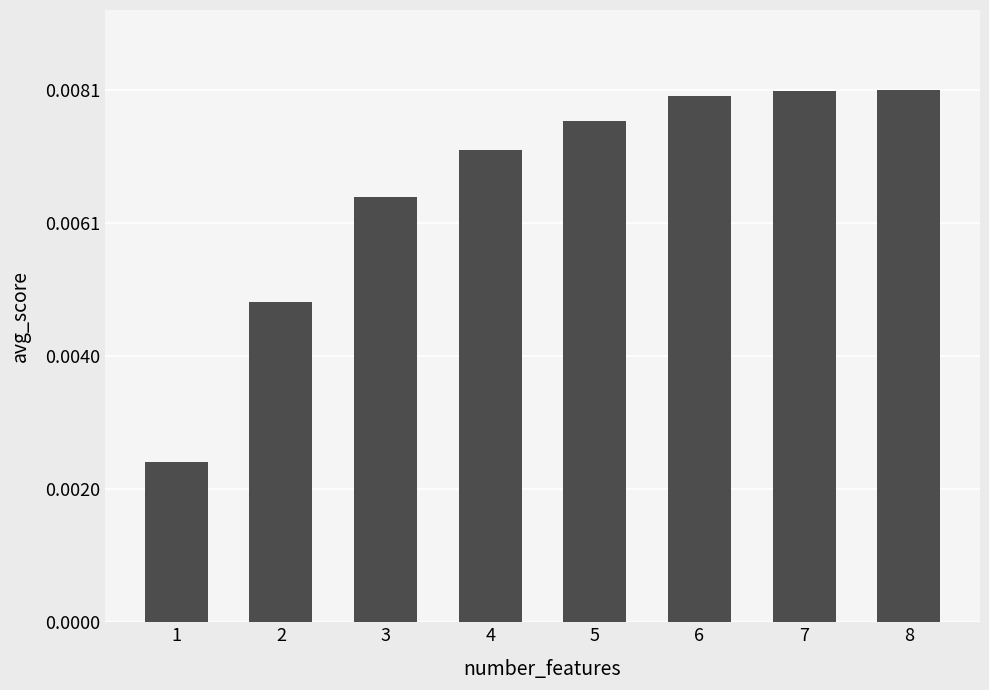

Where is the data nearest to the value 0?

1